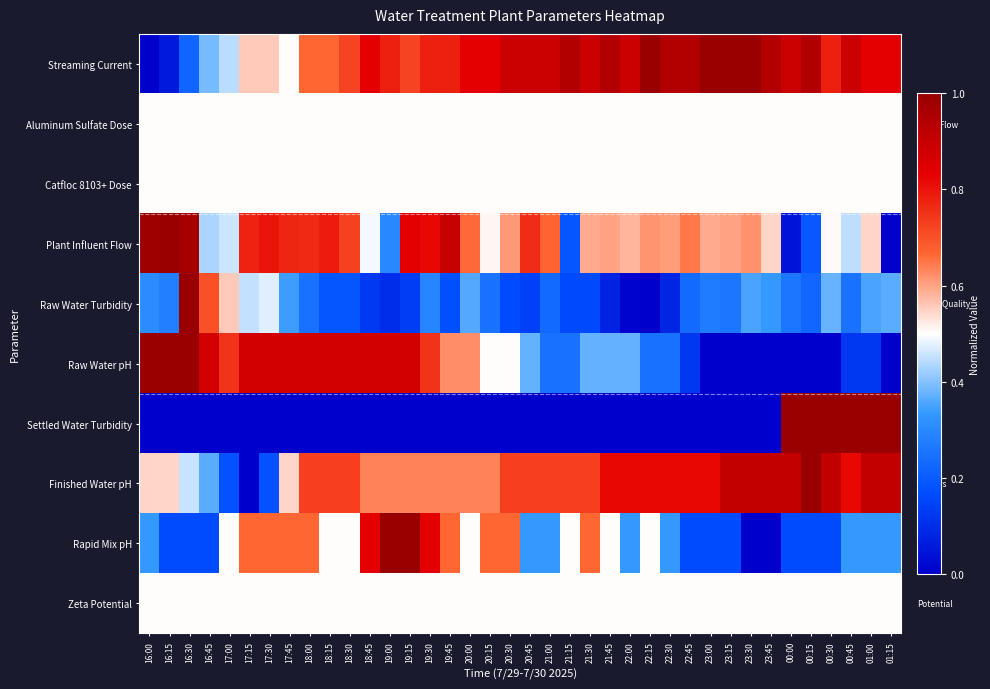

Which category has the lowest value across all series?

16:00